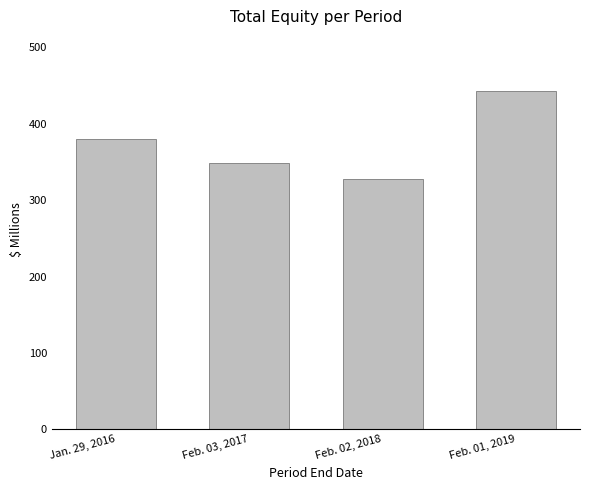

How many values are below 380?

2